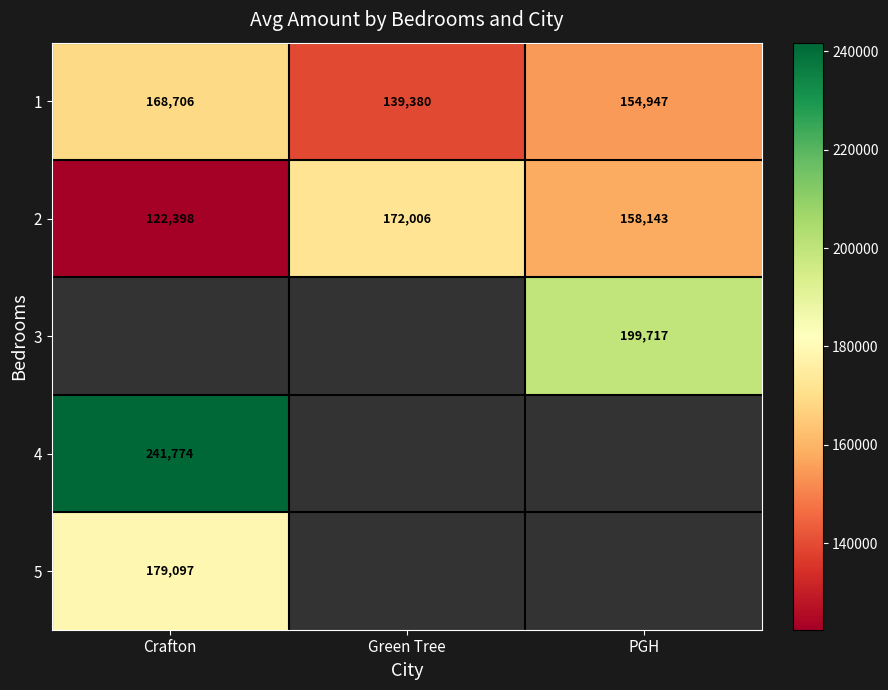

At which label does 2 first exceed 158143?

Green Tree